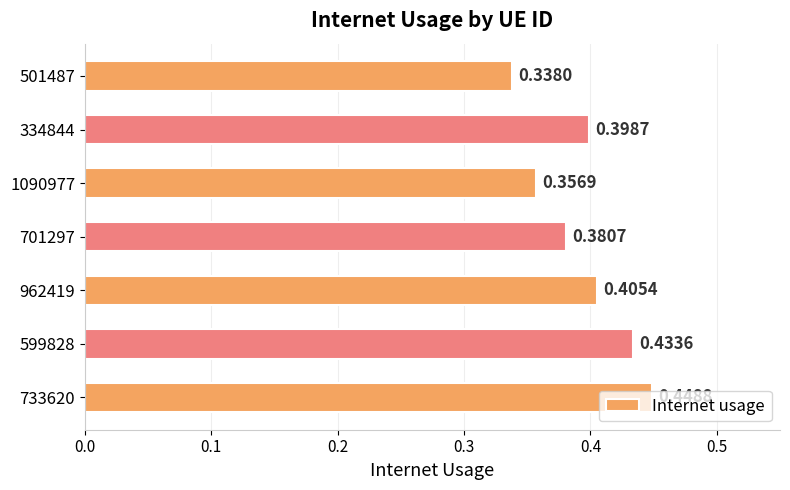

List the labels in order of value, smallest first.

501487, 1090977, 701297, 334844, 962419, 599828, 733620